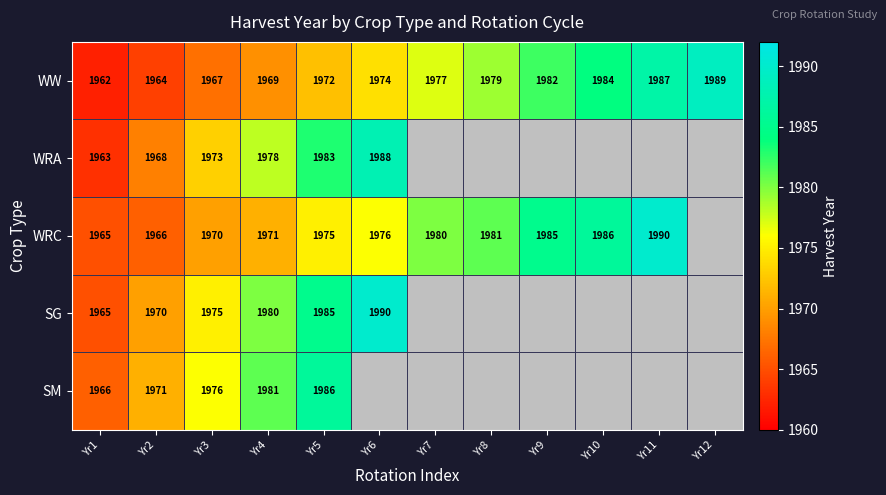

Which label corresponds to the largest value in the chart?

Yr11